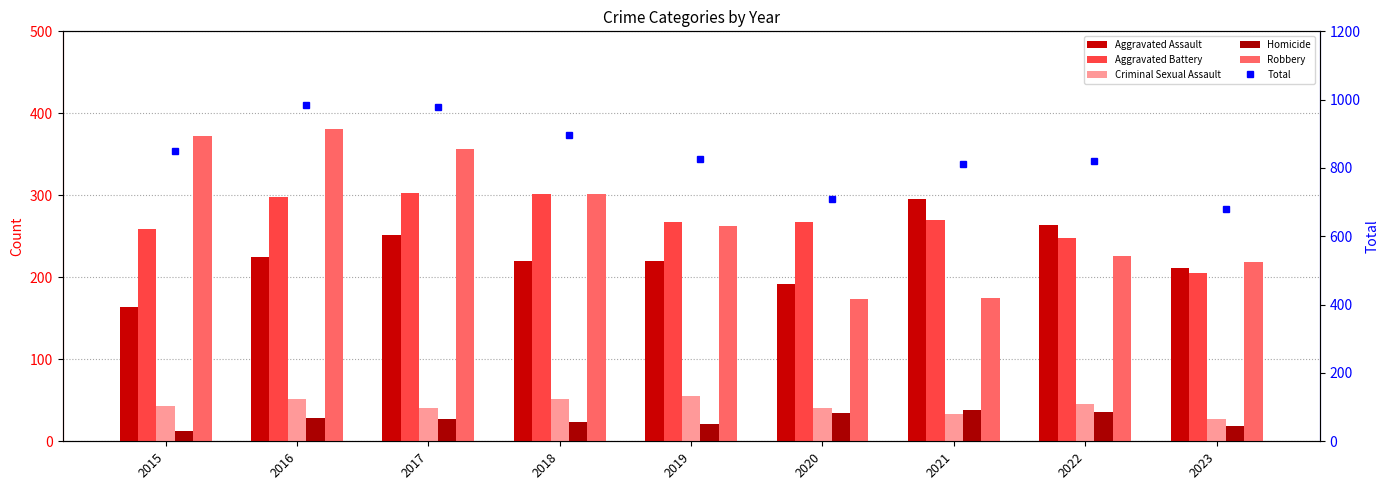

Reading left to right, what are all the values shown in this chart?

Aggravated Assault: 2015=164	2016=225	2017=251	2018=220	2019=220	2020=192	2021=295	2022=264	2023=211
Aggravated Battery: 2015=259	2016=298	2017=303	2018=302	2019=267	2020=268	2021=270	2022=248	2023=205
Criminal Sexual Assault: 2015=43	2016=51	2017=41	2018=51	2019=55	2020=40	2021=33	2022=45	2023=27
Homicide: 2015=13	2016=28	2017=27	2018=23	2019=21	2020=34	2021=38	2022=36	2023=19
Robbery: 2015=372	2016=381	2017=356	2018=302	2019=263	2020=174	2021=175	2022=226	2023=219
Total: 2015=851	2016=983	2017=978	2018=898	2019=826	2020=708	2021=811	2022=819	2023=681